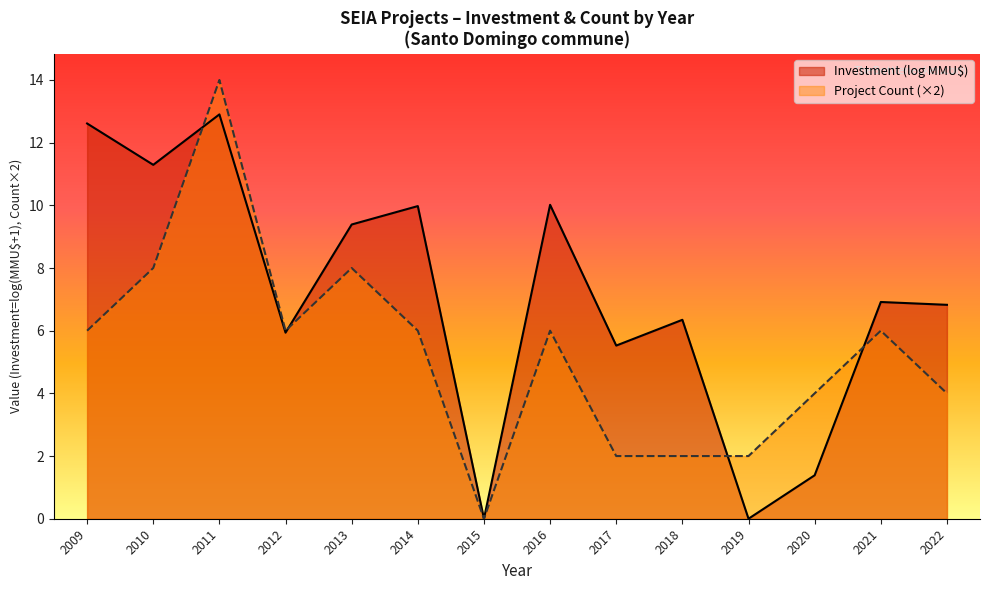

Which series ends up on top after the final intersection of Investment (log MMU$) and Project Count (×2)?

Investment (log MMU$)